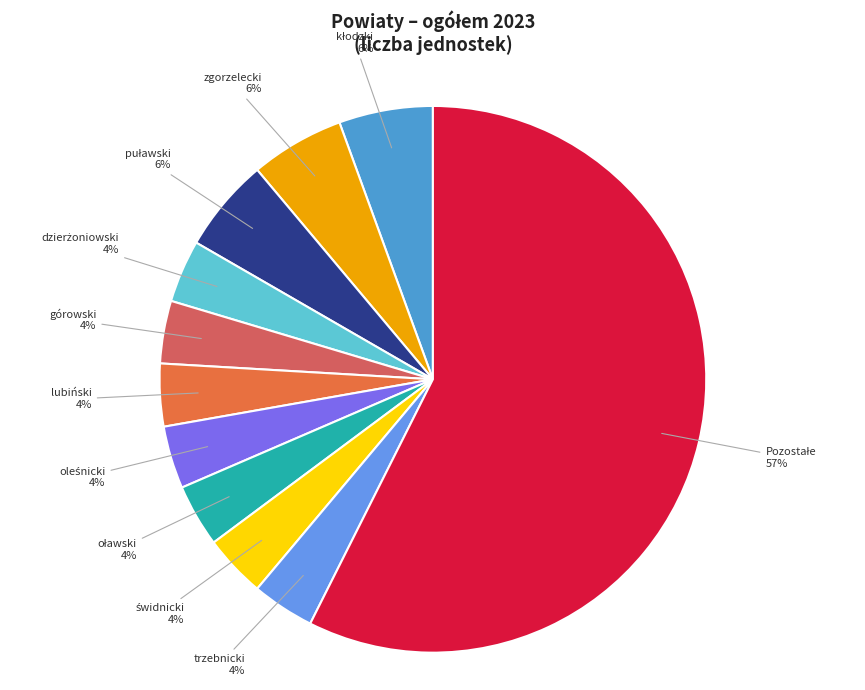

Count the number of slices in the pie.

11